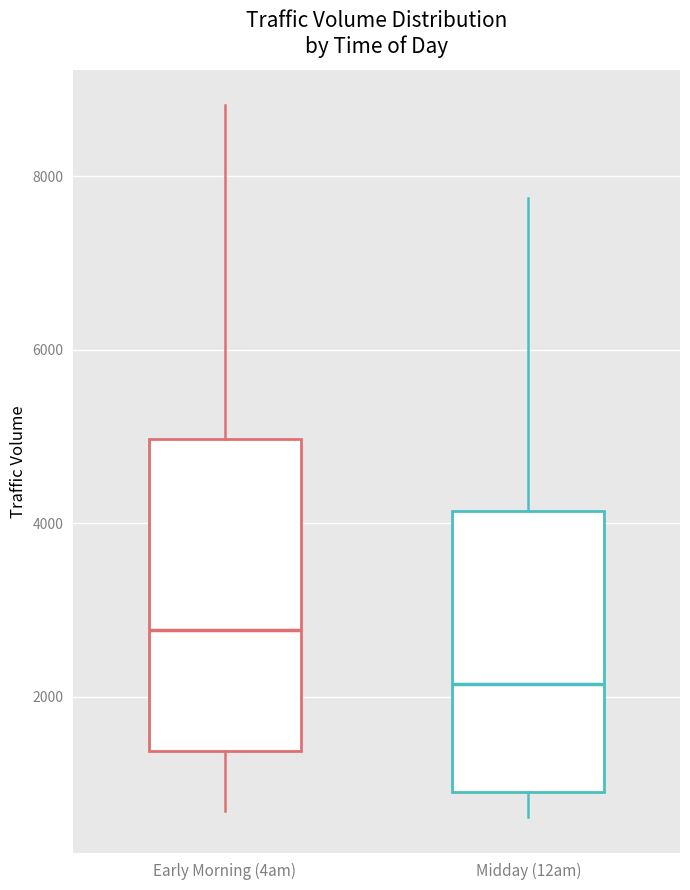

Which box's median line is the lowest?

Midday (12am)